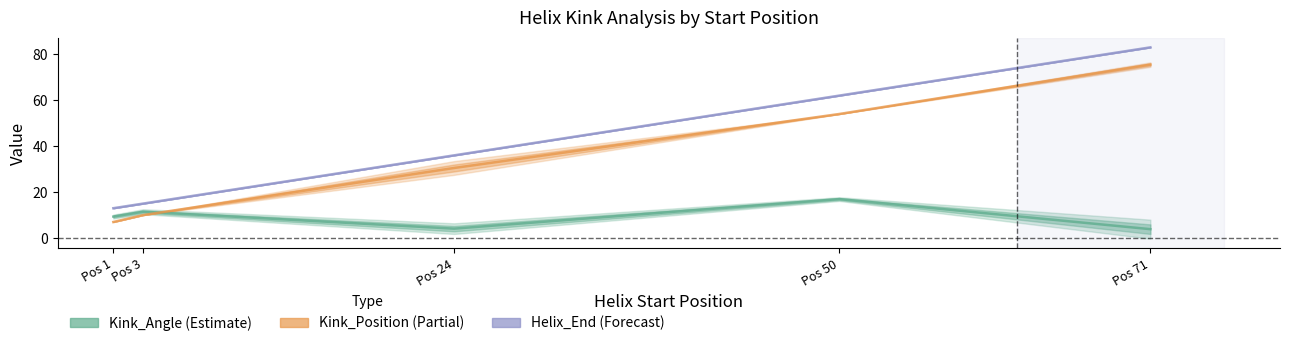

How many interior local peaks does the Kink_Angle series have?

2